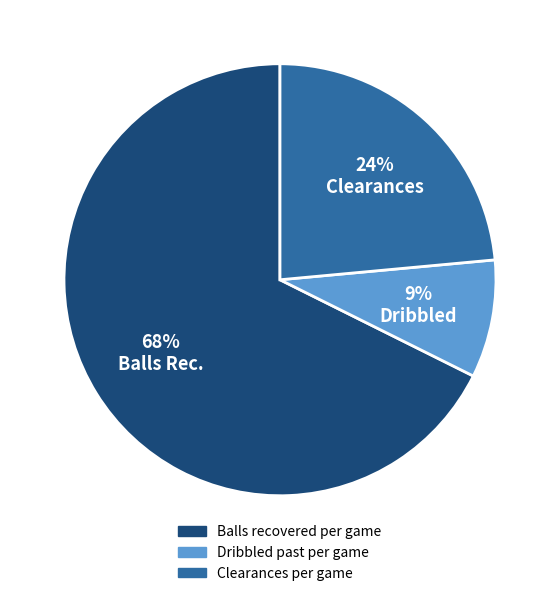

What percentage is the Dribbled past per game slice, to the nearest percent?

9%